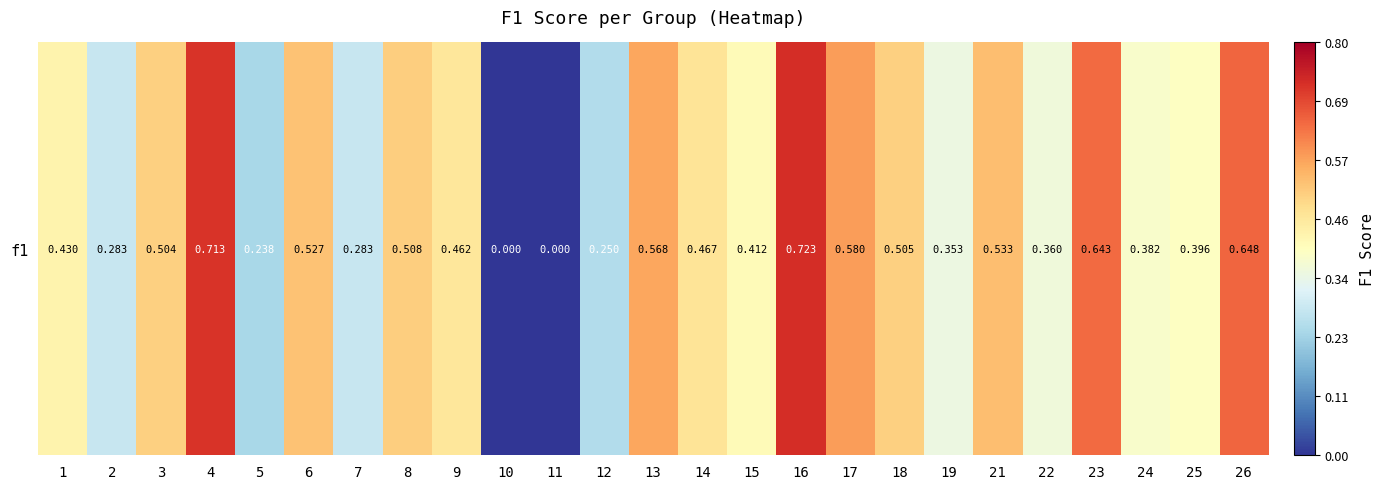

Rank the categories by value from highest to lowest.

16, 4, 26, 23, 17, 13, 21, 6, 8, 18, 3, 14, 9, 1, 15, 25, 24, 22, 19, 2, 7, 12, 5, 10, 11